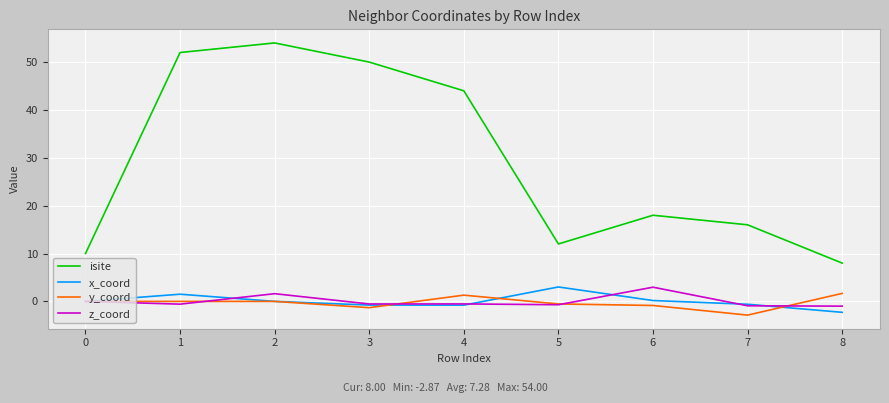

True or false: y_coord has a value of -0.9 at 6.

True